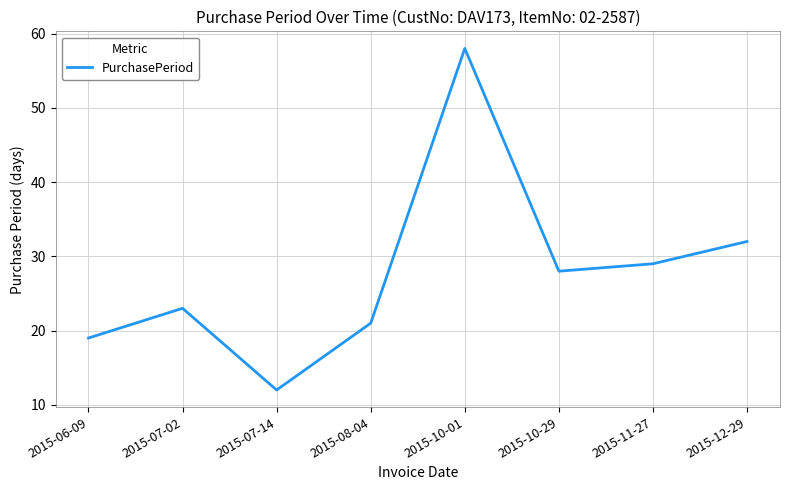

What position from the left is 2015-10-29?

6